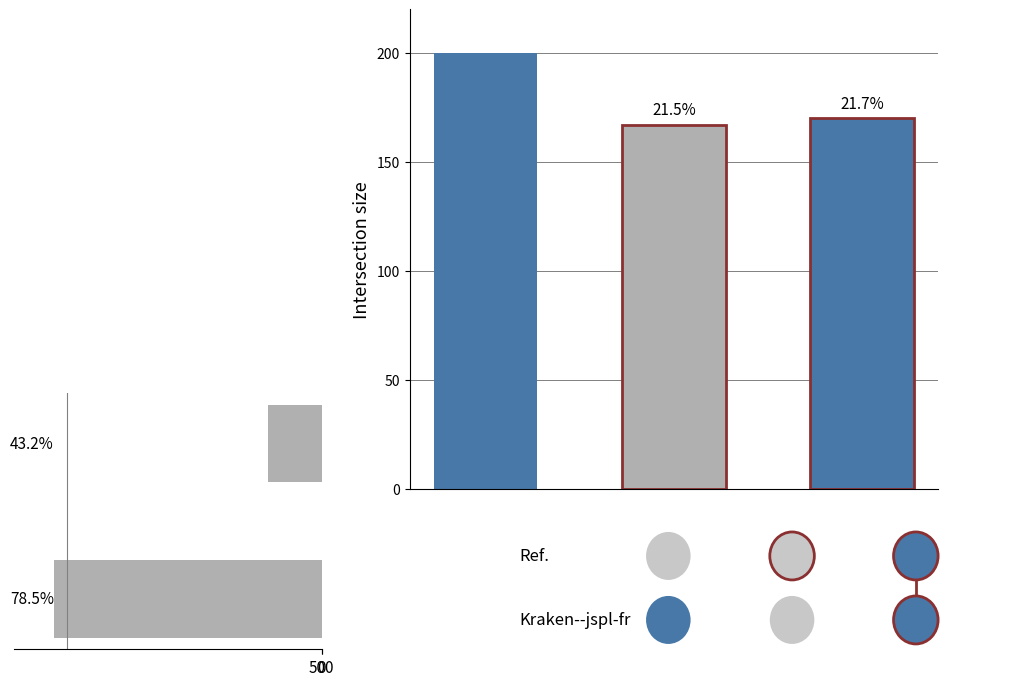

Count the number of data series in this chart.

1